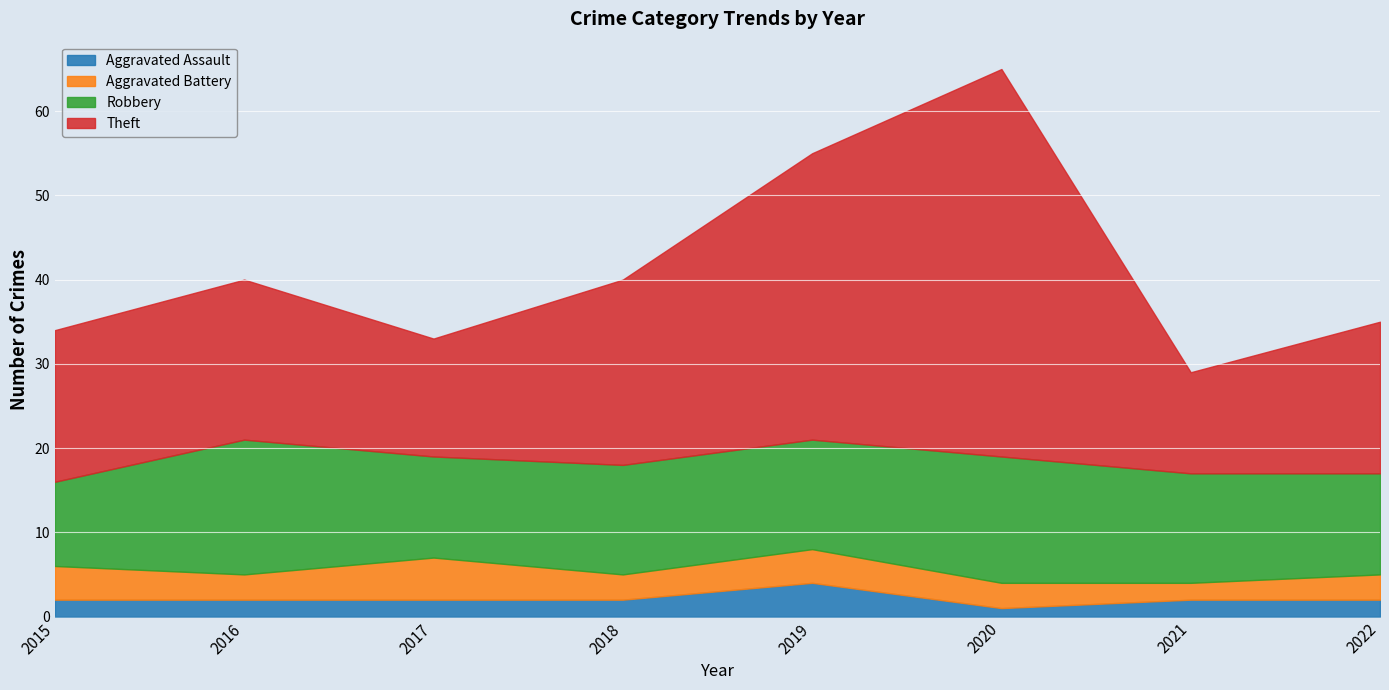

What is the difference between the second highest and second lowest values in the Aggravated Battery series?

1